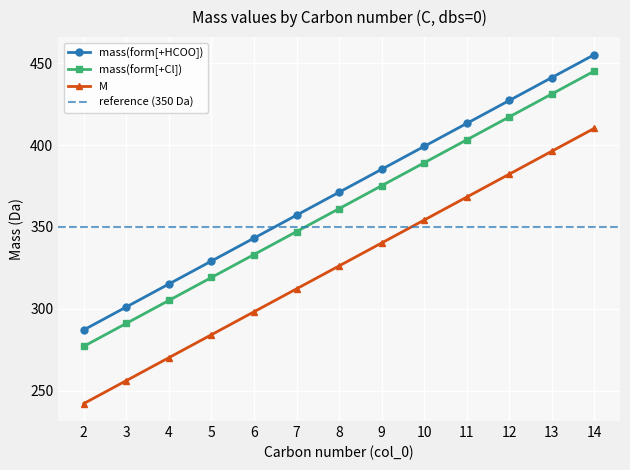

Is the value of mass(form[+HCOO]) at 6 greater than the value of M at 13?

No